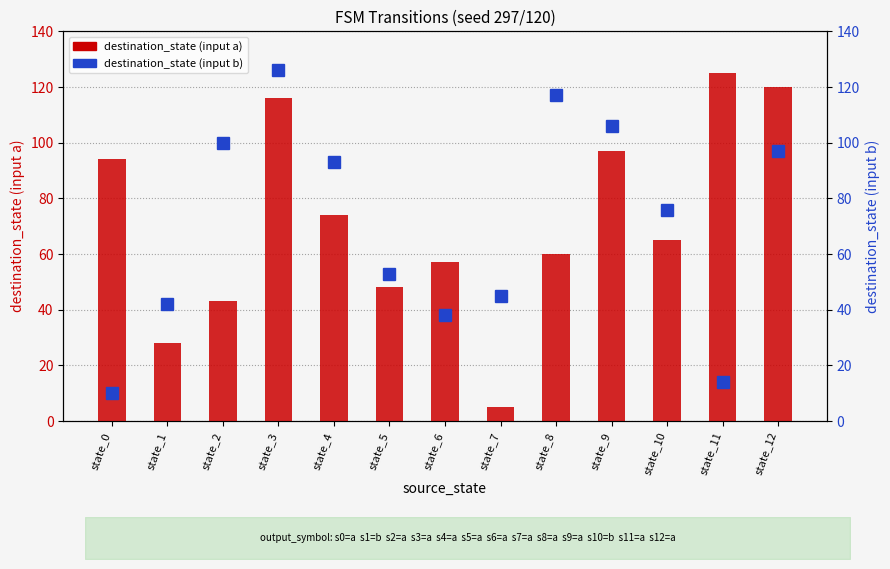

Is it true that destination_state (input b) equals 71 at state_7?

False